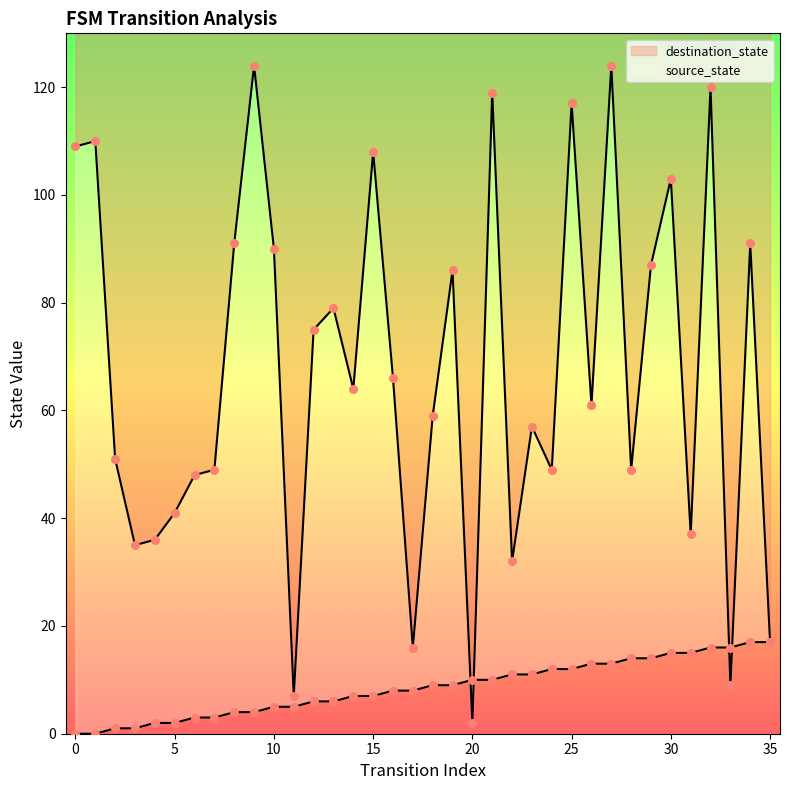

What are all the series names shown in the legend?

source_state, destination_state